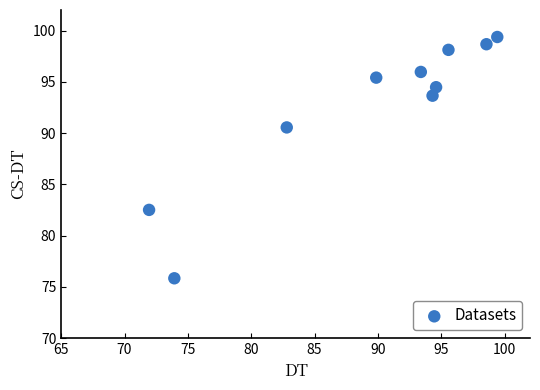

What Y value in the scatter plot is closest to 87?

90.5